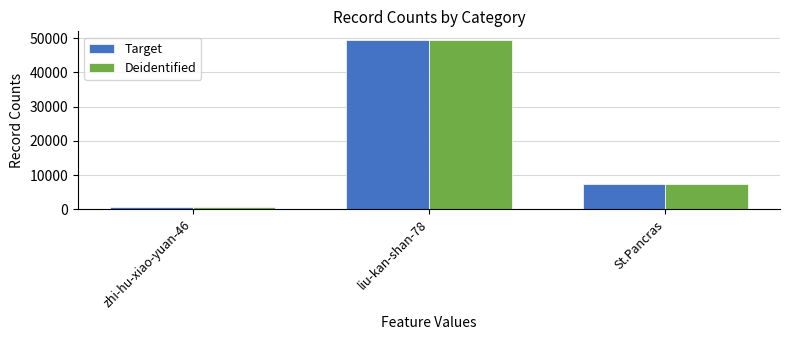

At which category is the sum across all series the highest?

liu-kan-shan-78